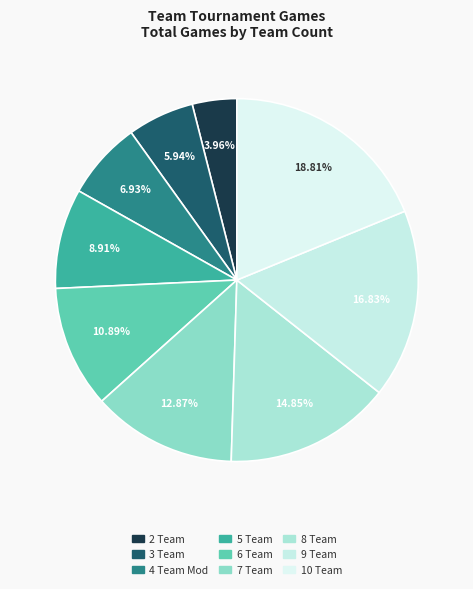

Does 10 Team account for over 50% of the chart?

No